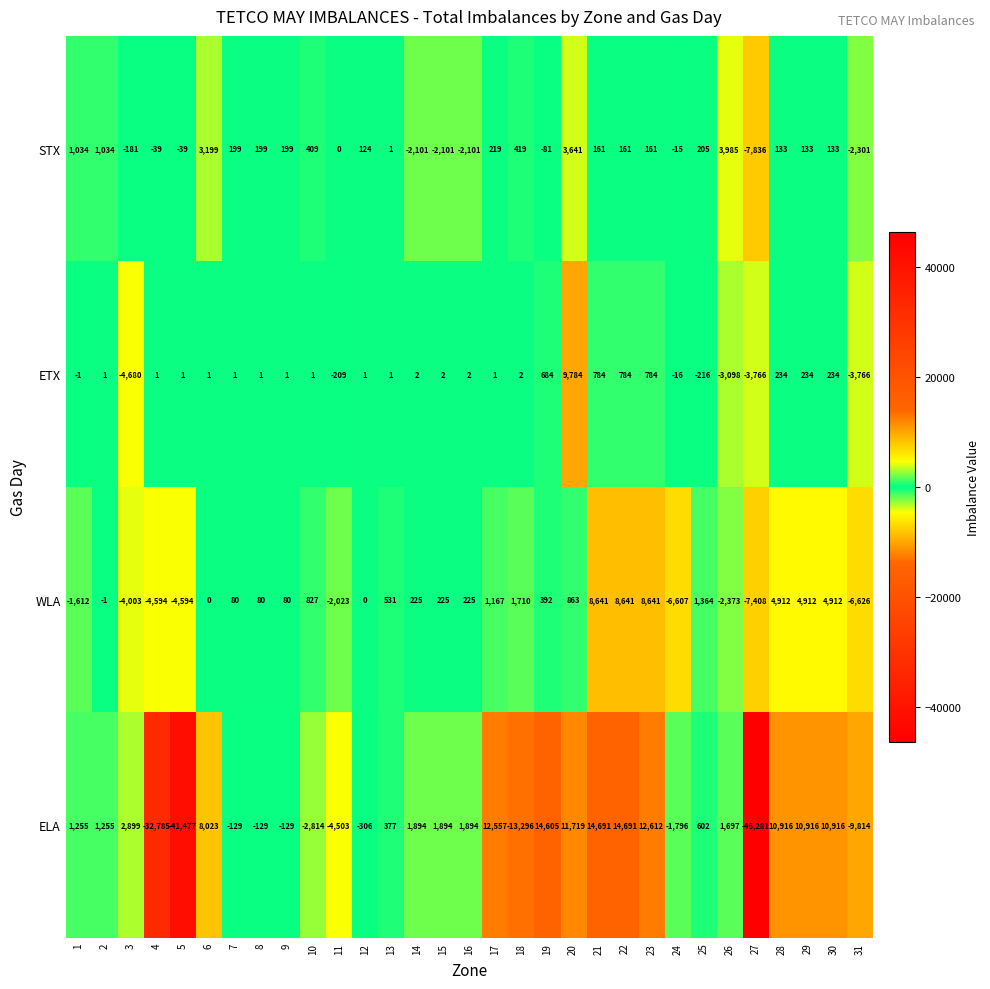

At which label does WLA first exceed 225?

10